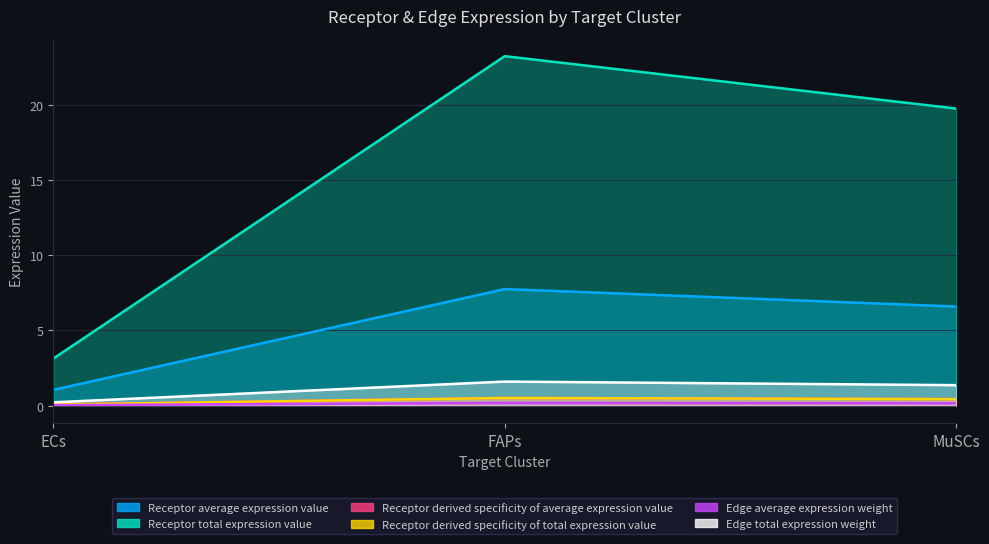

What is the highest value of the Edge average expression weight series?

0.2